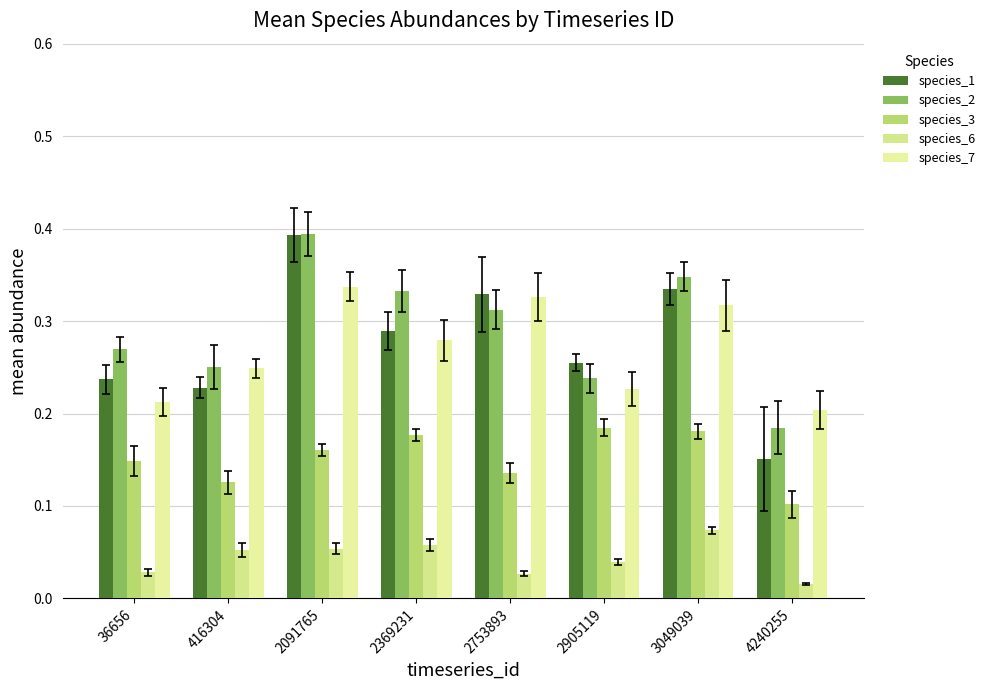

What is the sum of all species_3 values?

1.2